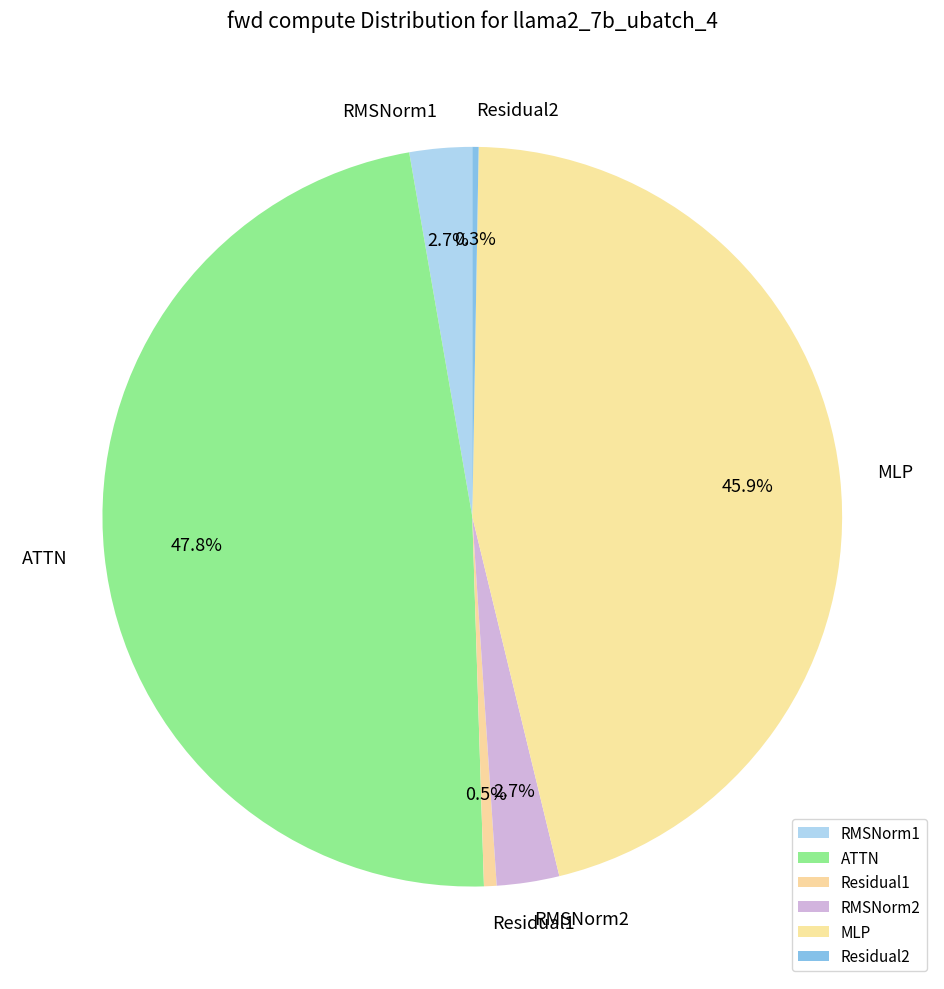

Does ATTN account for over 50% of the chart?

No